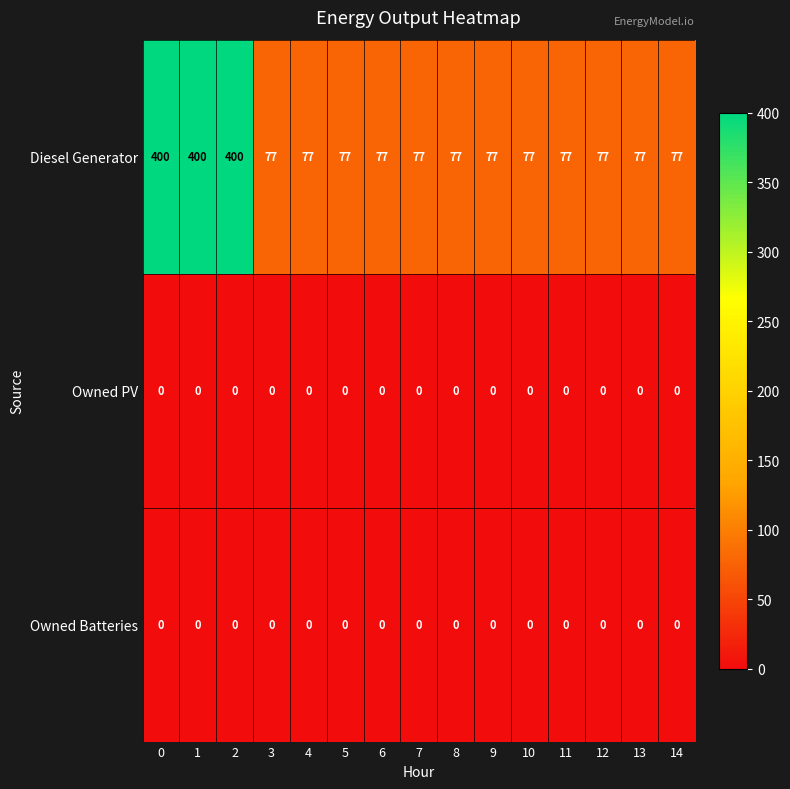

True or false: Owned Batteries has a value of 0 at 0.

True